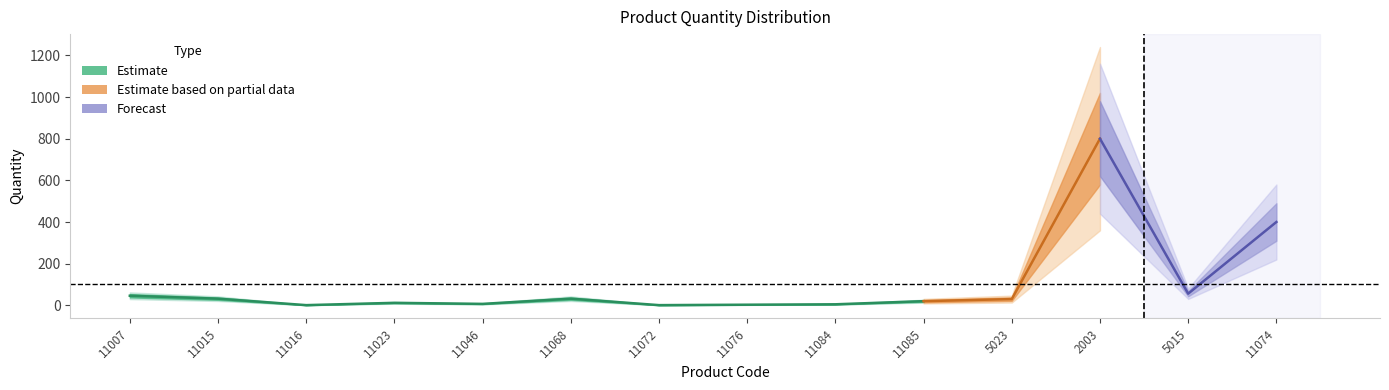

The chart shows a value of 1258 at 2003. True or false?

False